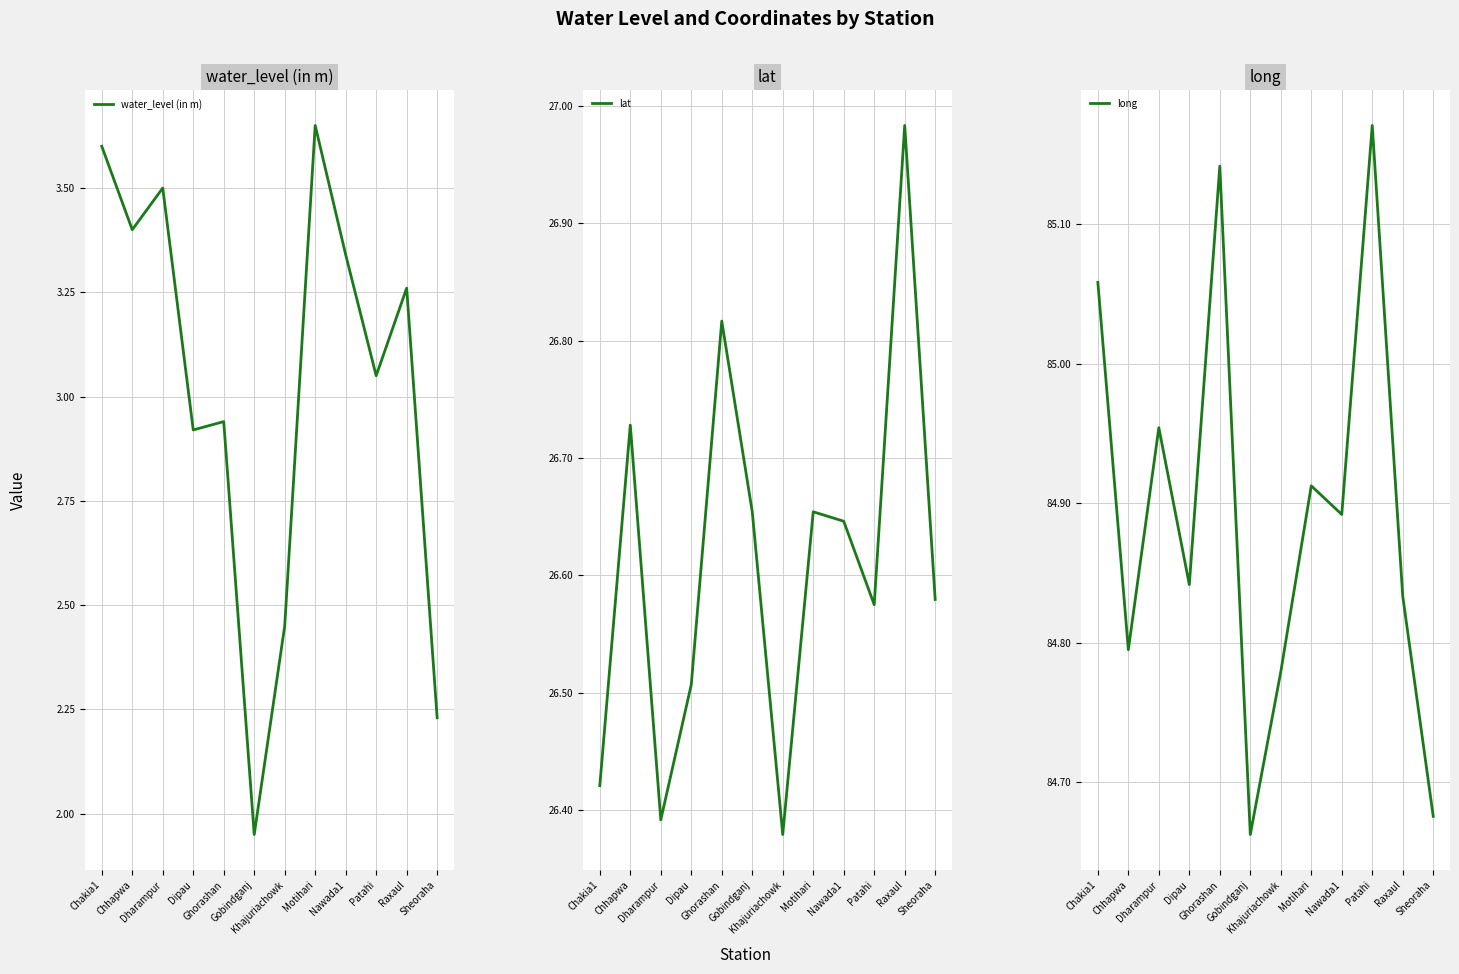

What is the highest value of the water_level (in m) series?

3.6